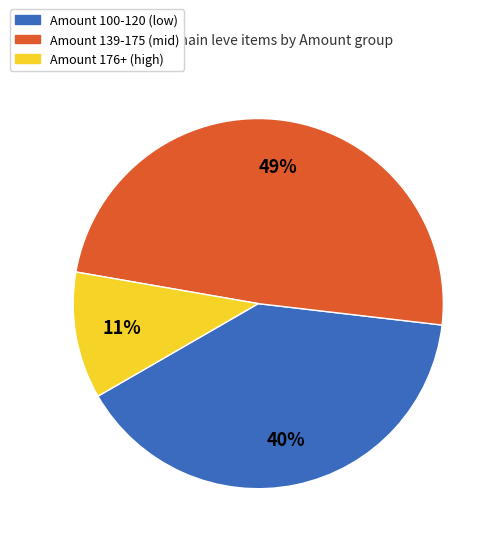

Is there any slice that represents more than half of the pie?

No